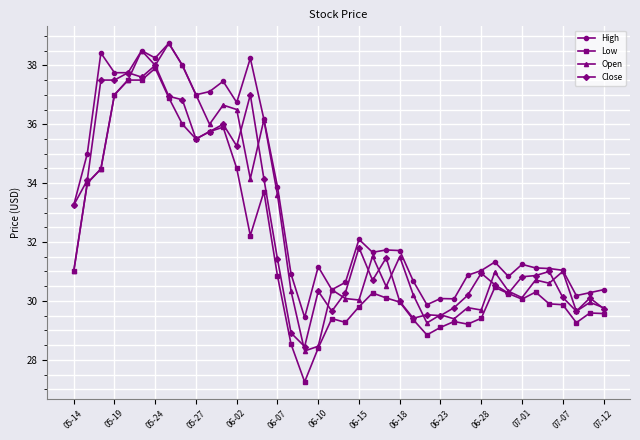

What is the value of the Open point at the 4th from the left?

37.0